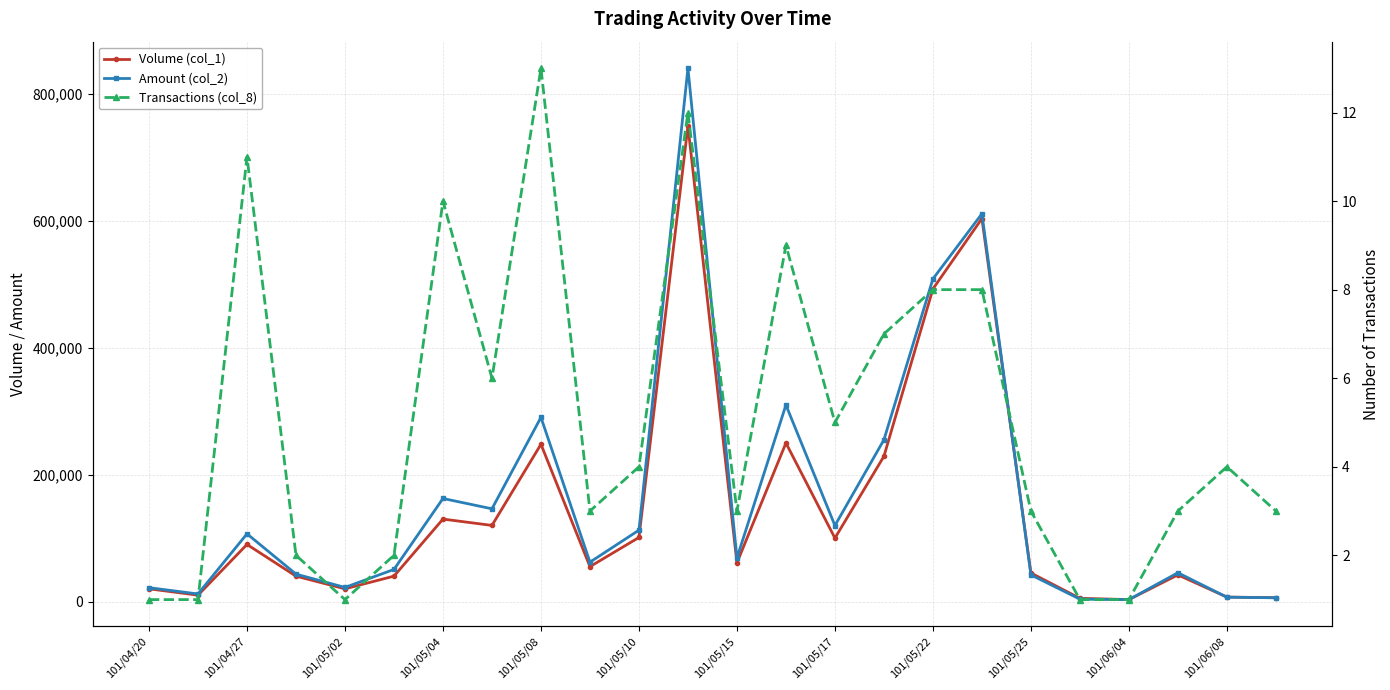

How many data points does each series have?

24